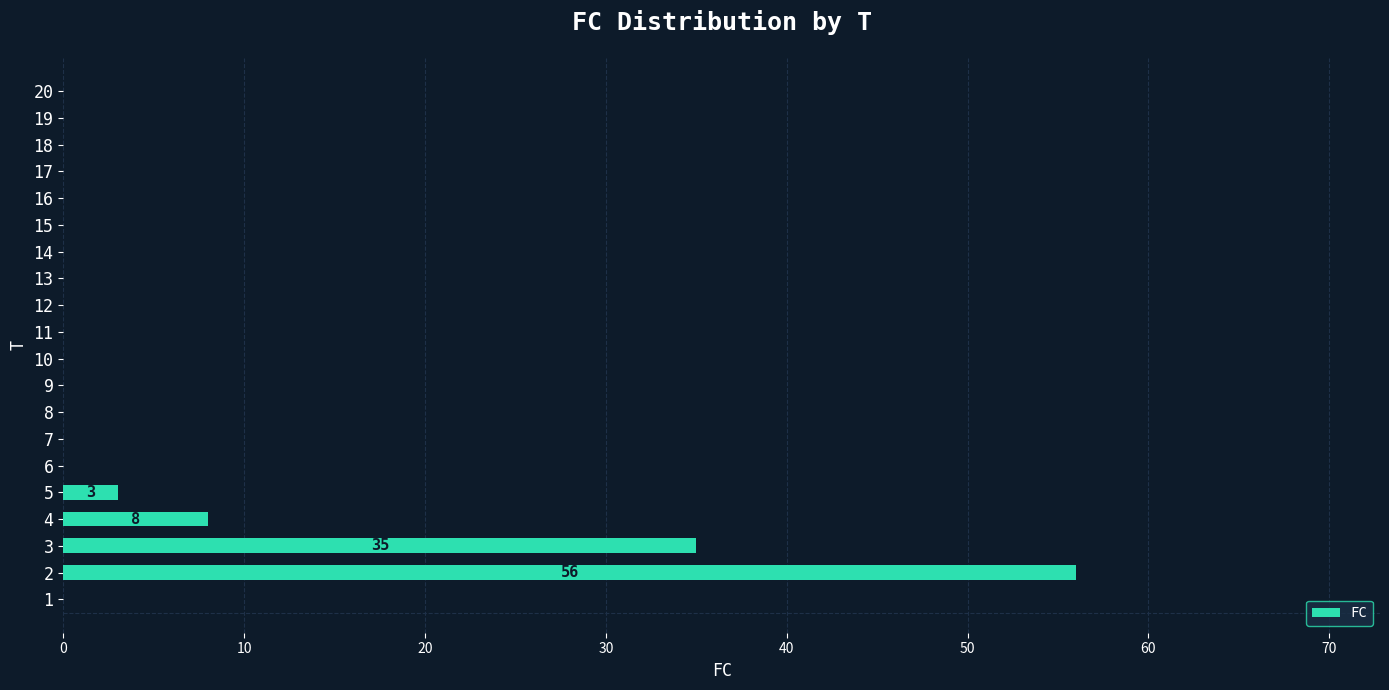

What is the maximum value shown in the chart?

56